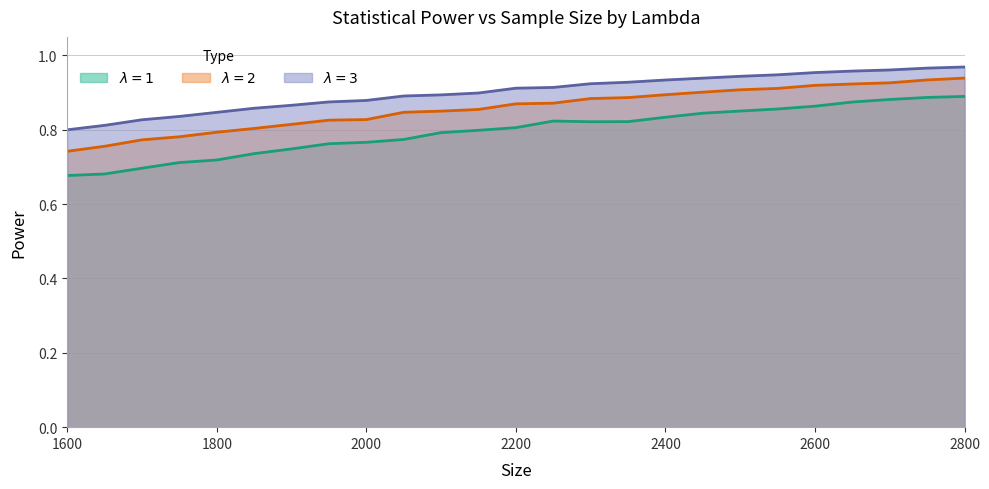

How many lines are shown in the chart?

3